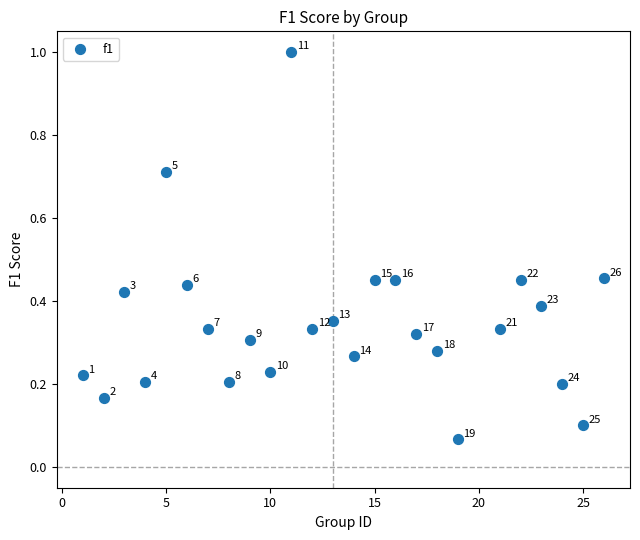

What is the range of Y values (max minus min)?

0.9